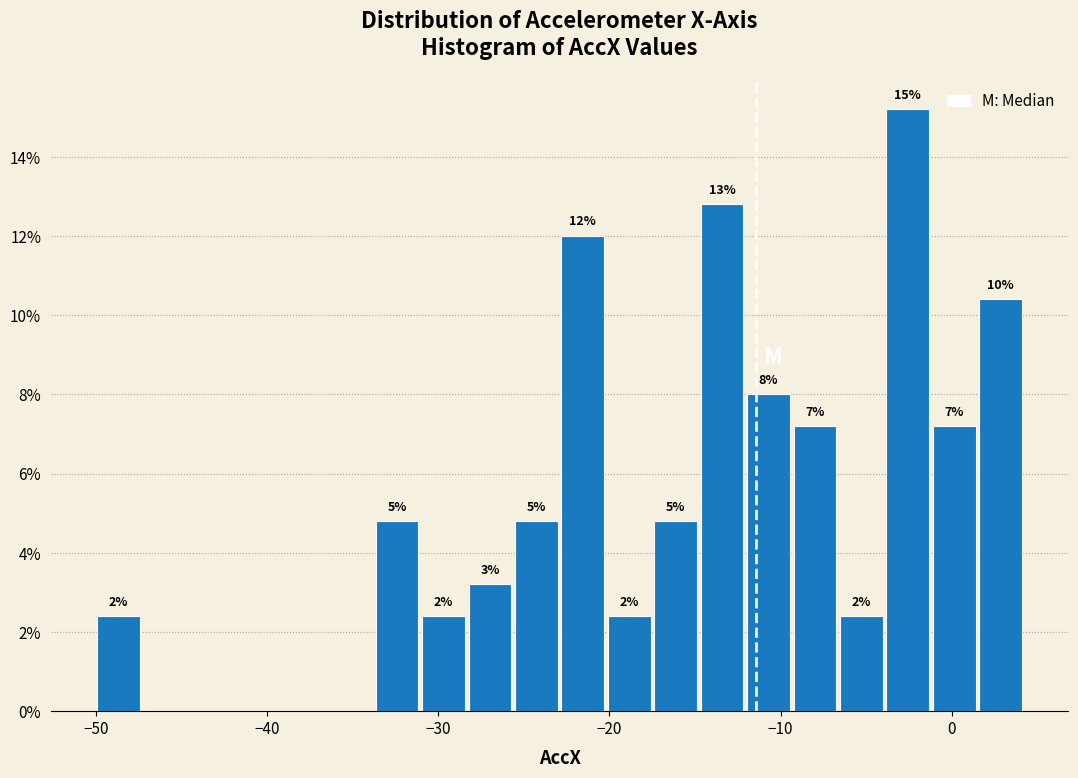

Around what value on the x-axis is the tallest bar? Give the approximate position of its centre, as read against the axis.

-3